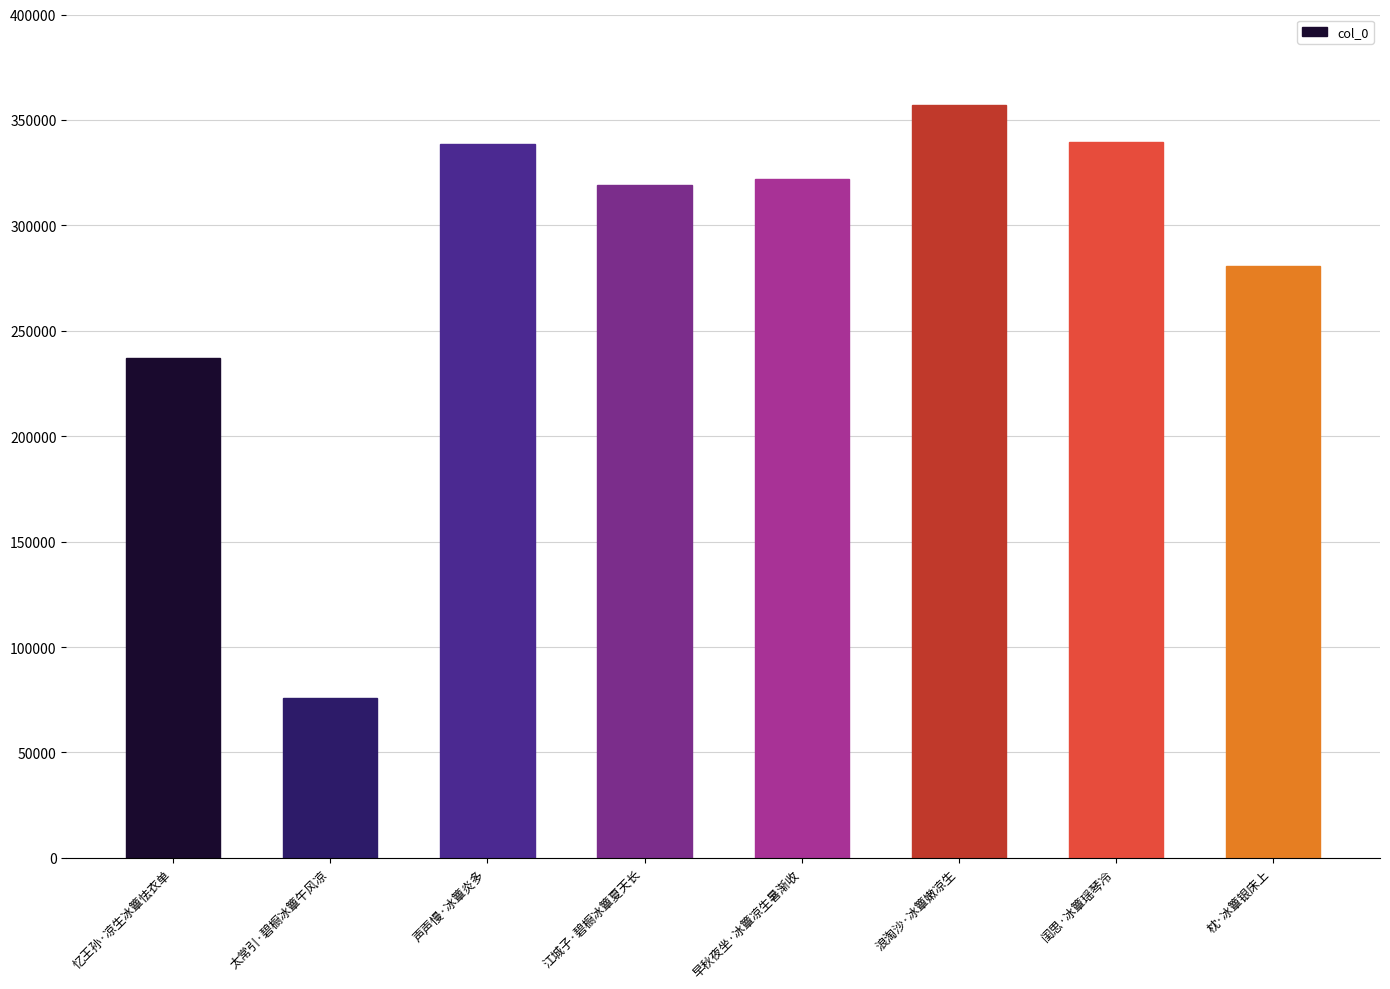

What is the approximate value at 江城子·碧橱冰簟夏天长, to the nearest 100?

319200